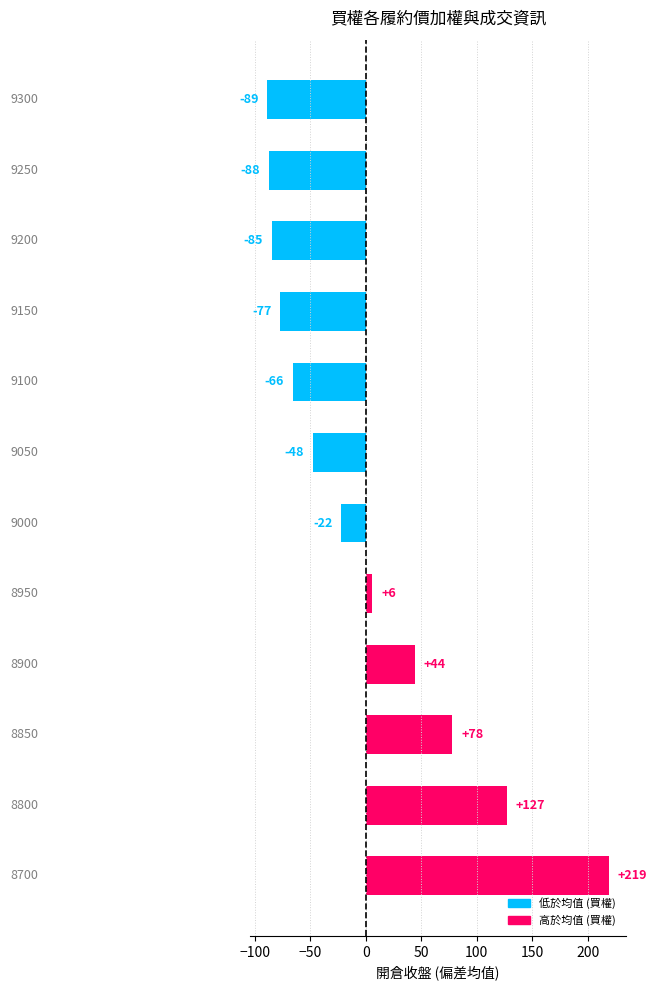

Are the bars horizontal?

Yes